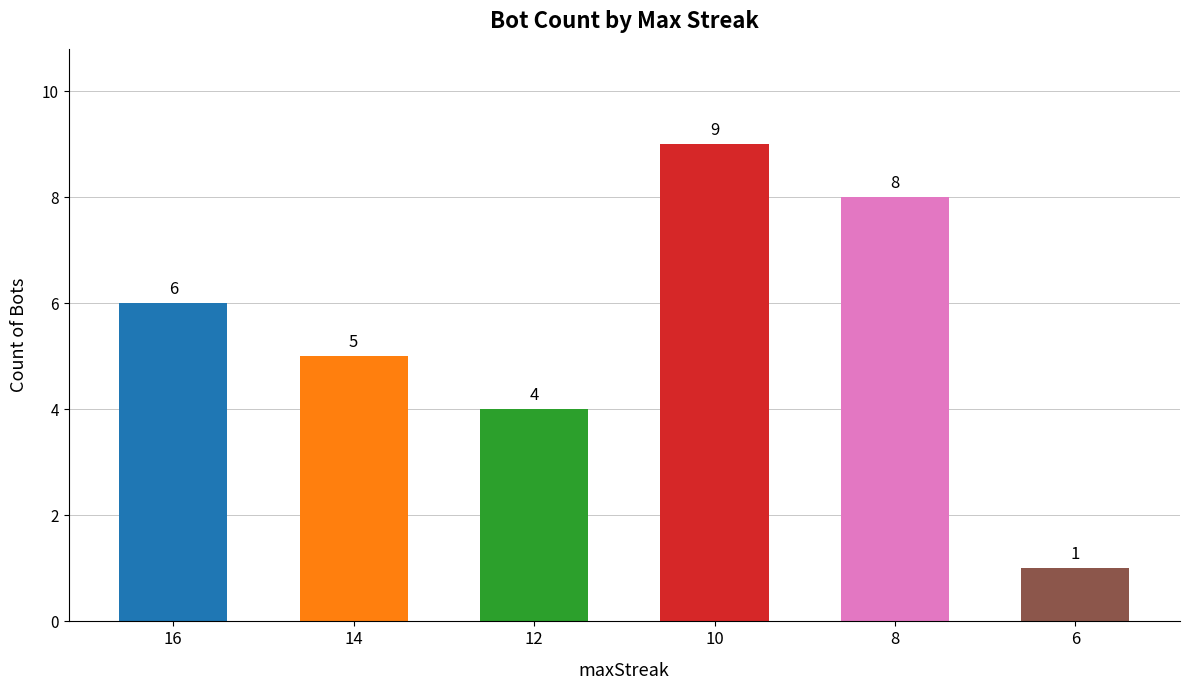

Count the number of categories in the chart.

6